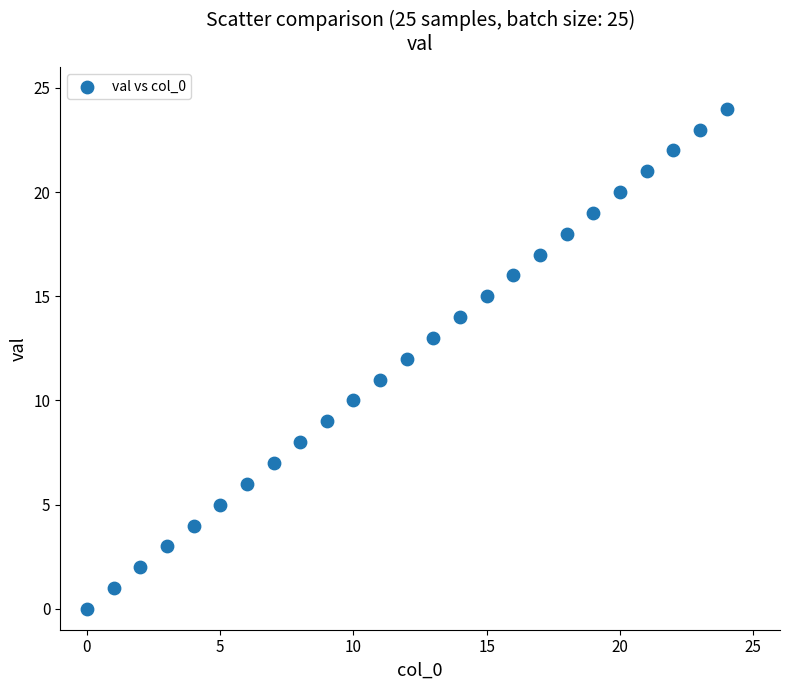

What is the range of Y values (max minus min)?

24